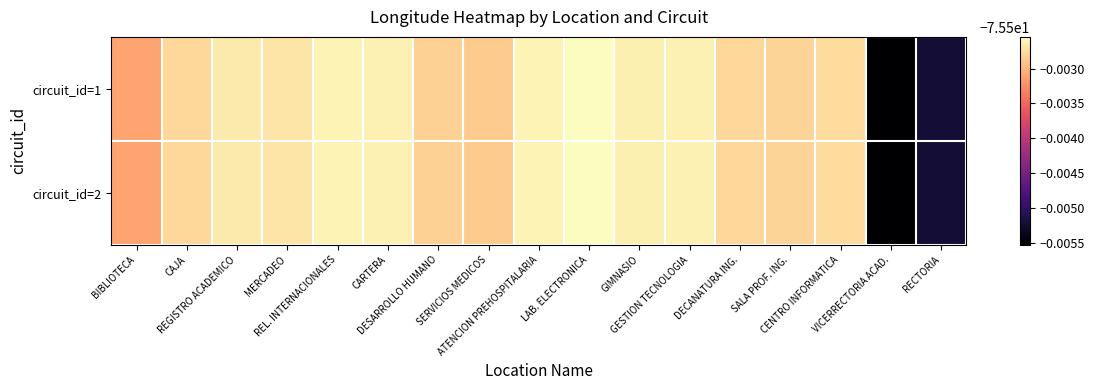

At which category does the chart reach its peak across all series?

LAB. ELECTRONICA